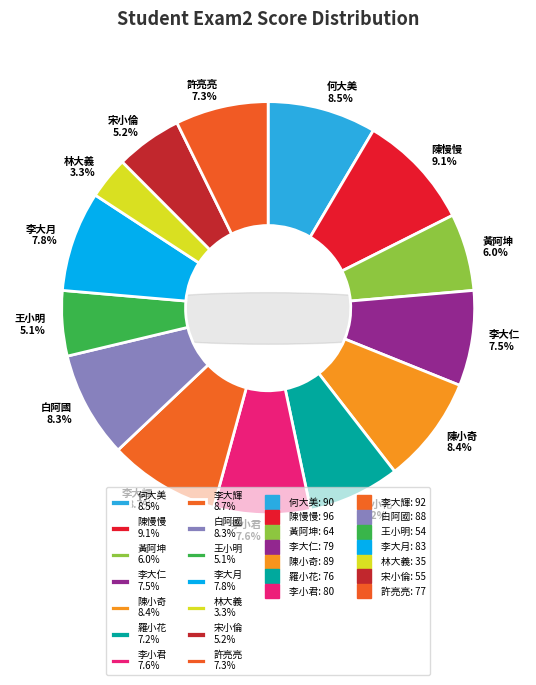

What percentage is the 王小明
(Exam2=54) slice, to the nearest percent?

5%